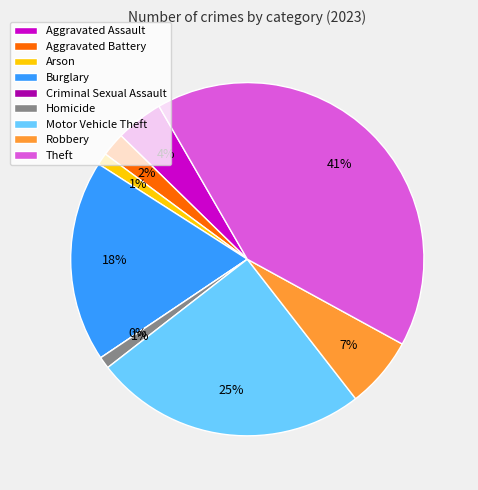

What is the largest slice in the pie chart?

Theft